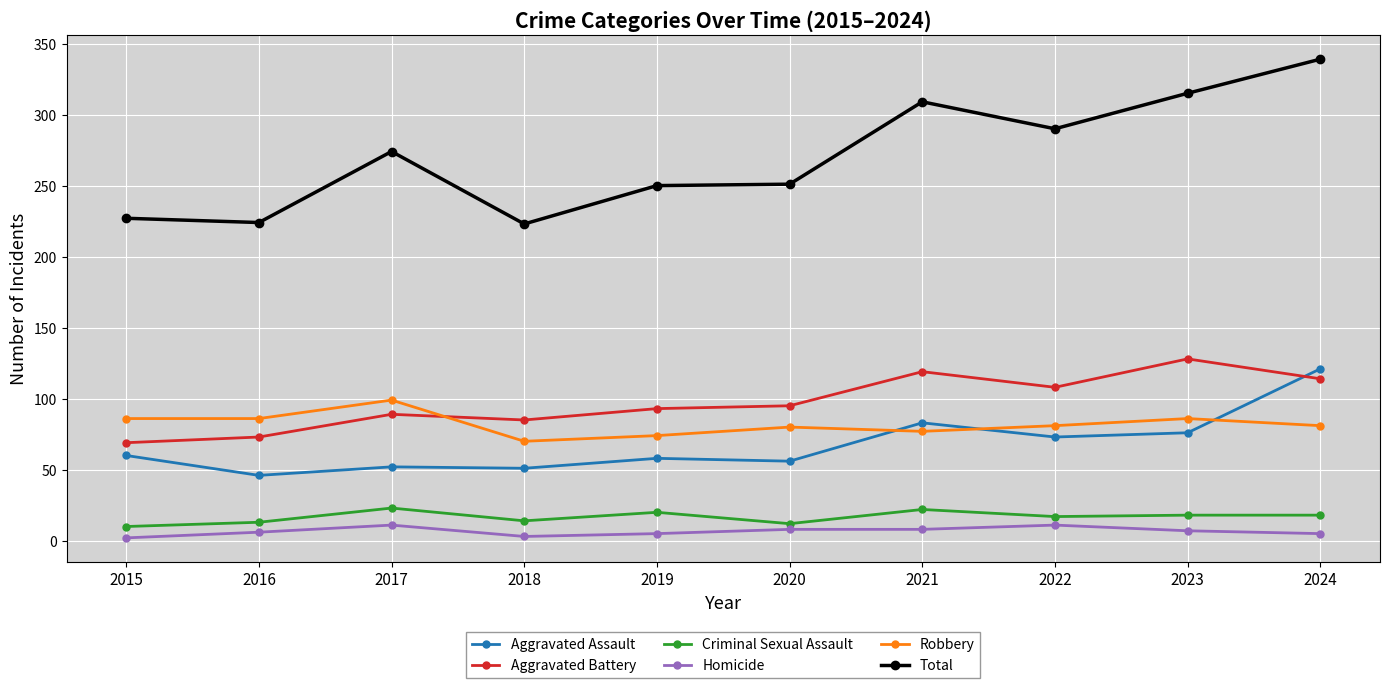

Is the value of Aggravated Assault at 2020 greater than the value of Total at 2016?

No